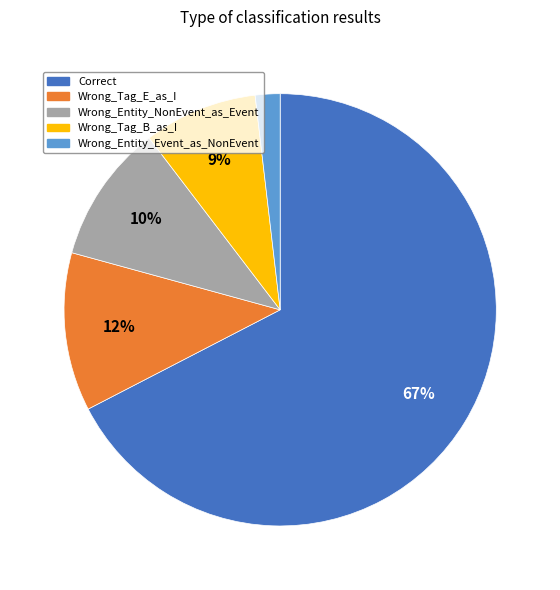

To the nearest percent, what percentage of the pie is Correct?

67%